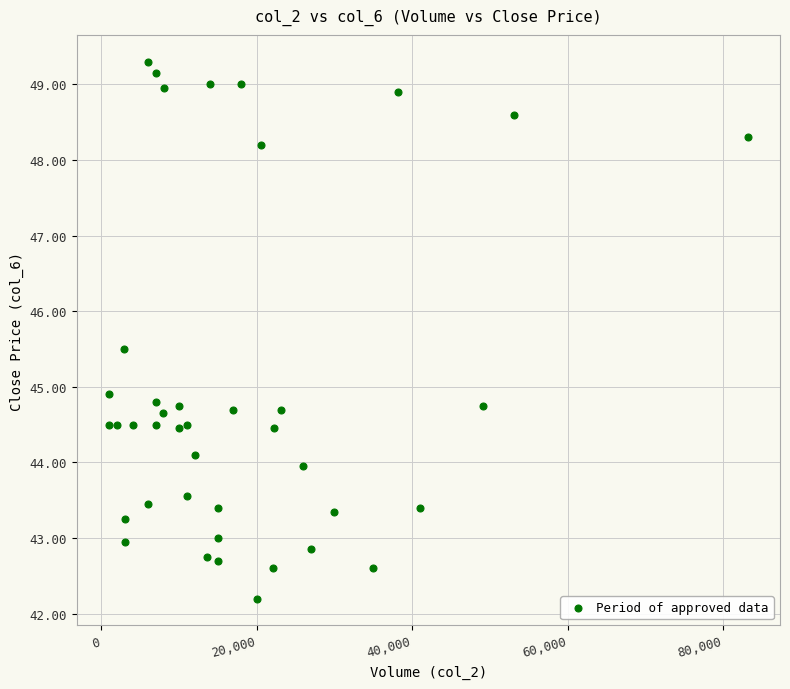

What Y value in the scatter plot is closest to 45?

44.9